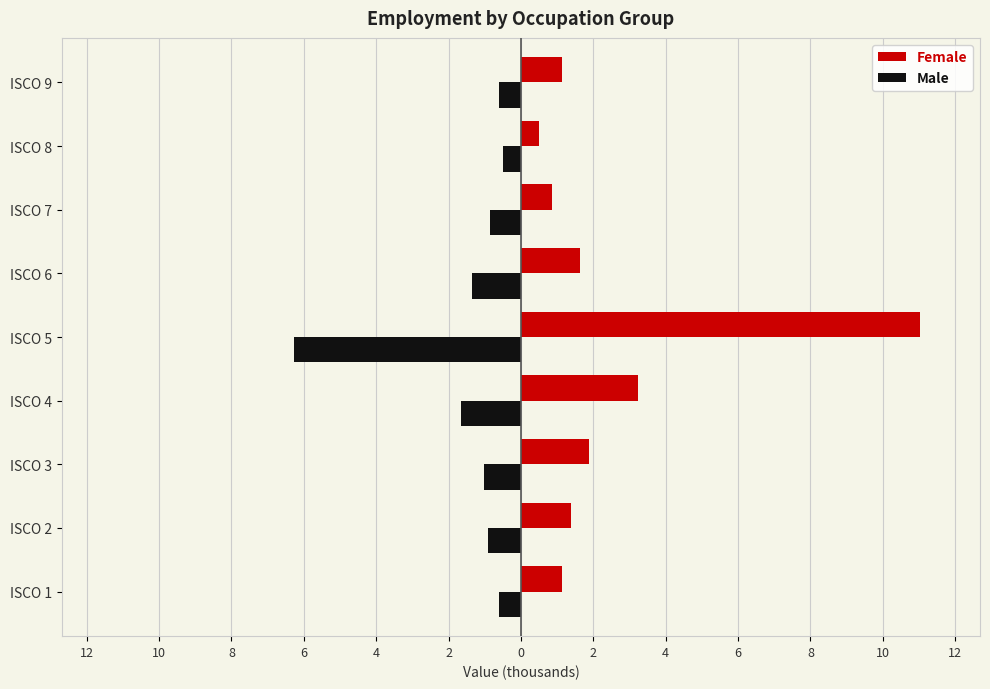

What are all the series names shown in the legend?

Female, Male